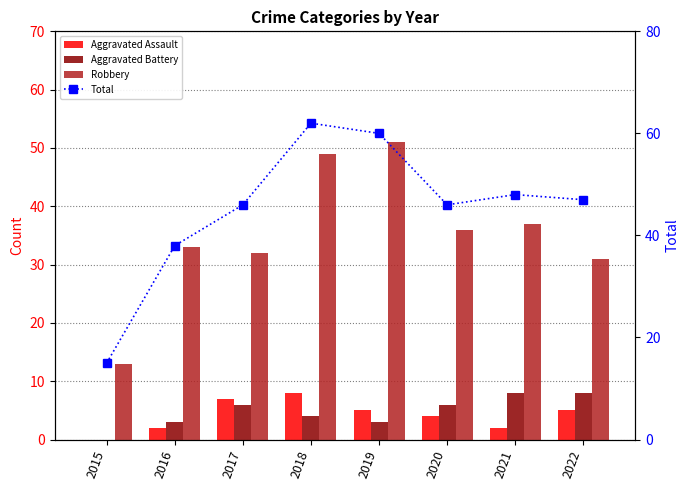

What are all the series names shown in the legend?

Aggravated Assault, Aggravated Battery, Robbery, Total